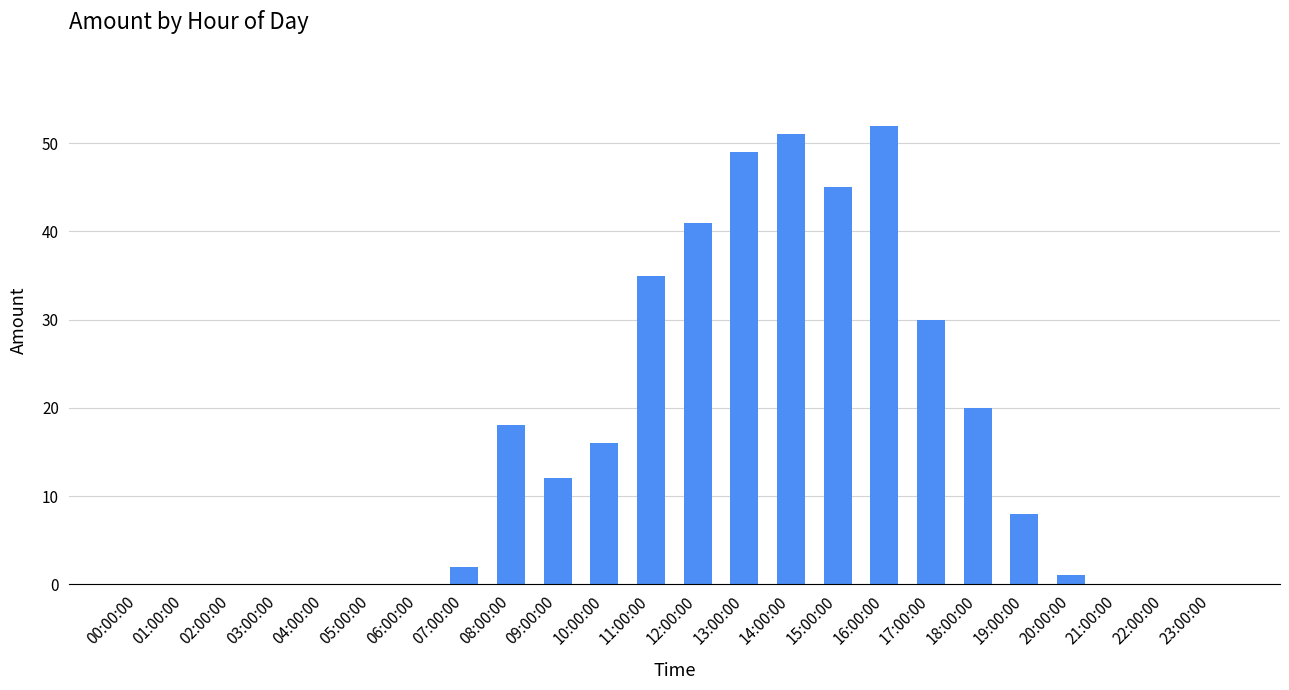

Where does the data first go above 8?

08:00:00